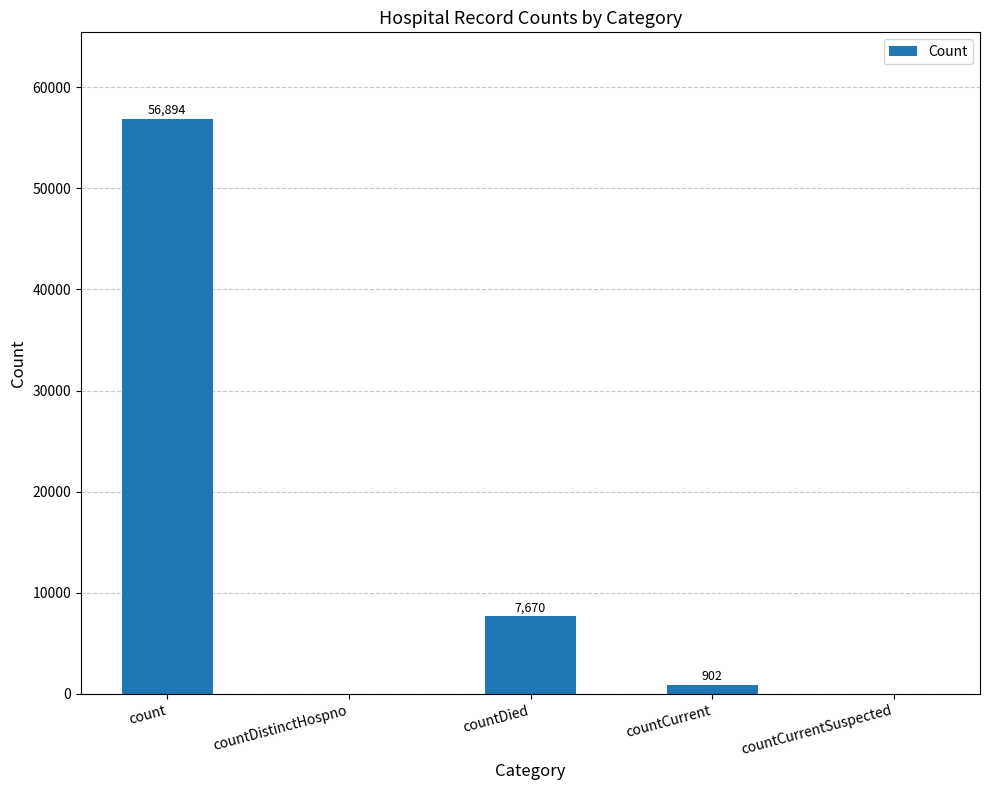

Which category has the highest value across all series?

count